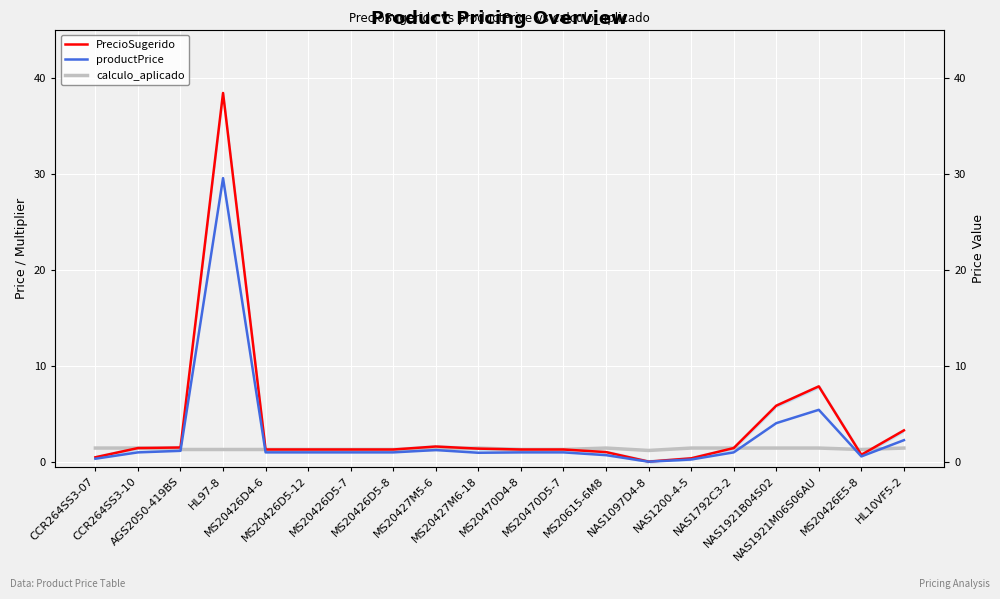

How many lines are shown in the chart?

3